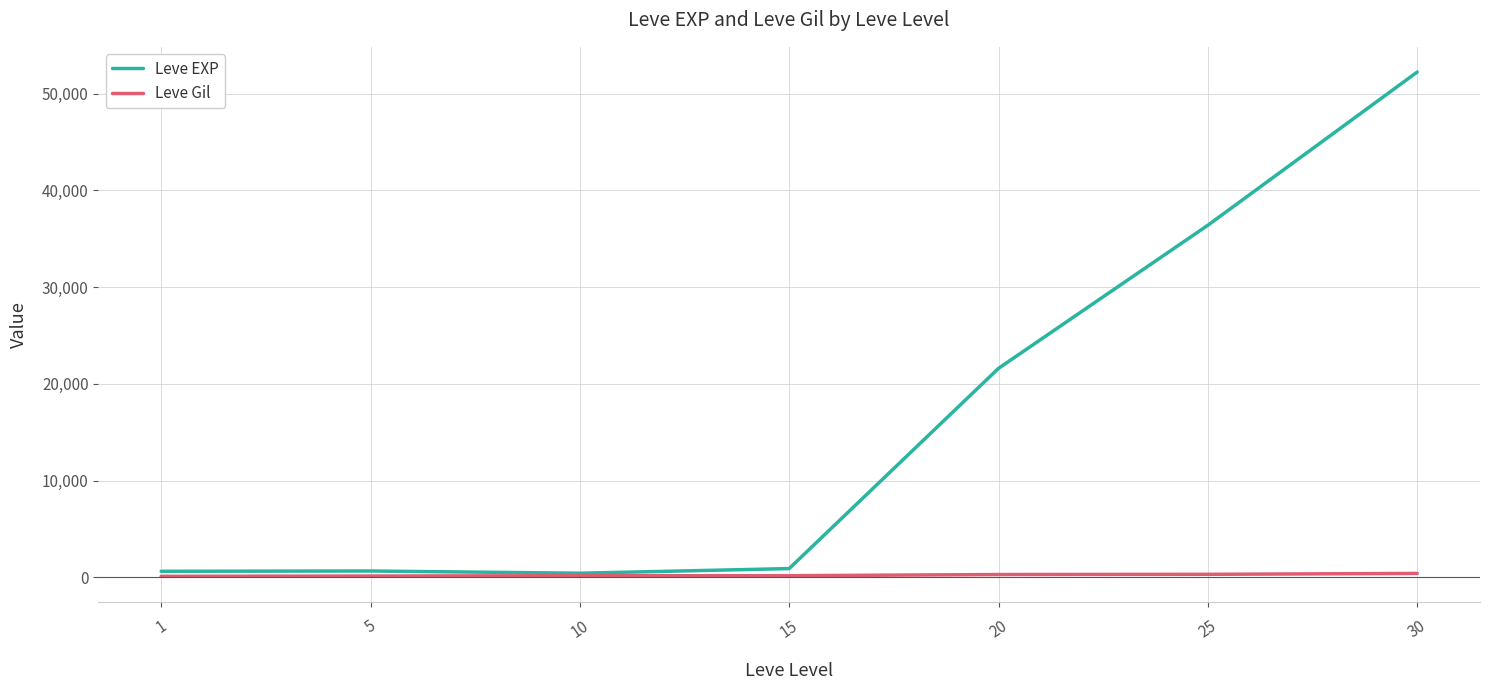

Which series changed the most between 1 and 30?

Leve EXP